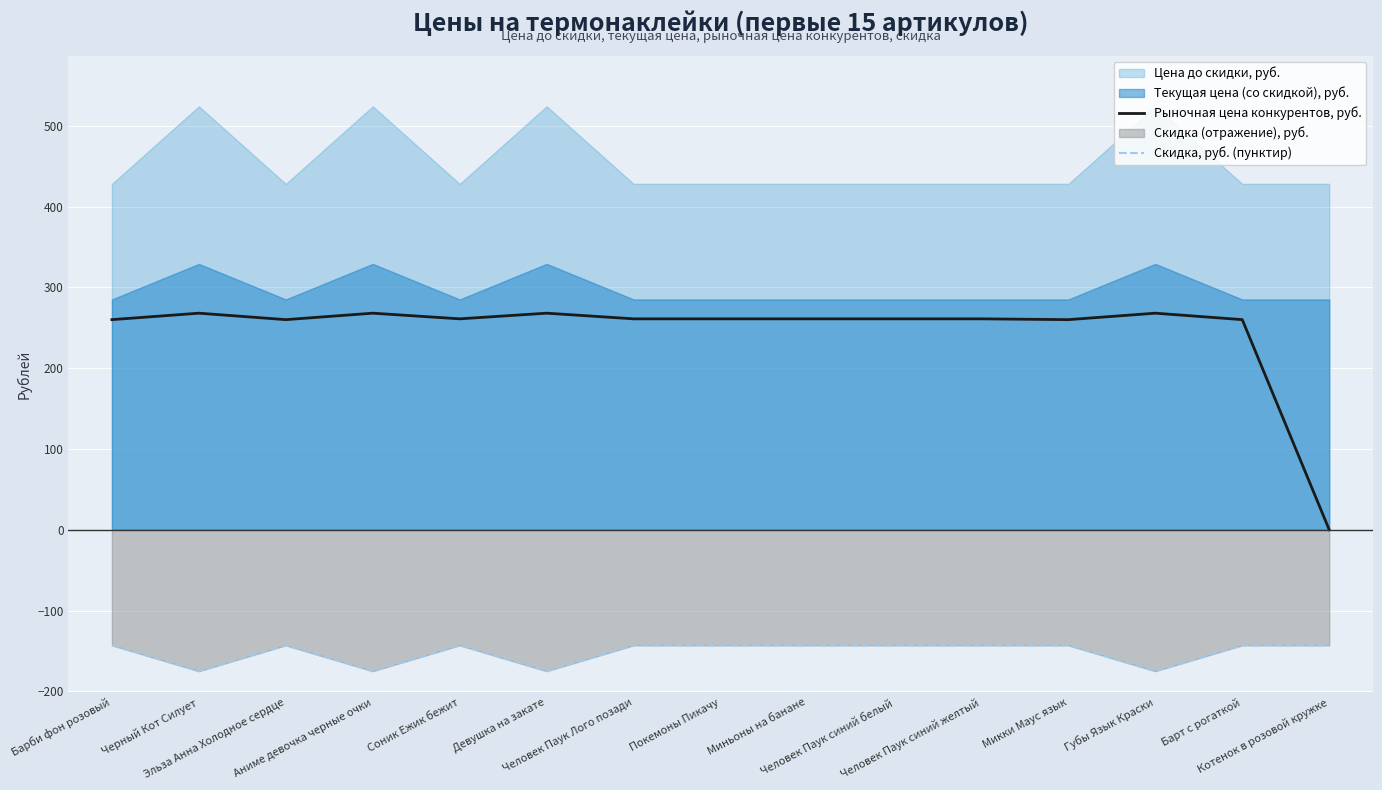

Which category has the highest value in the Рыночная цена конкурентов, руб. series?

Черный Кот Силует